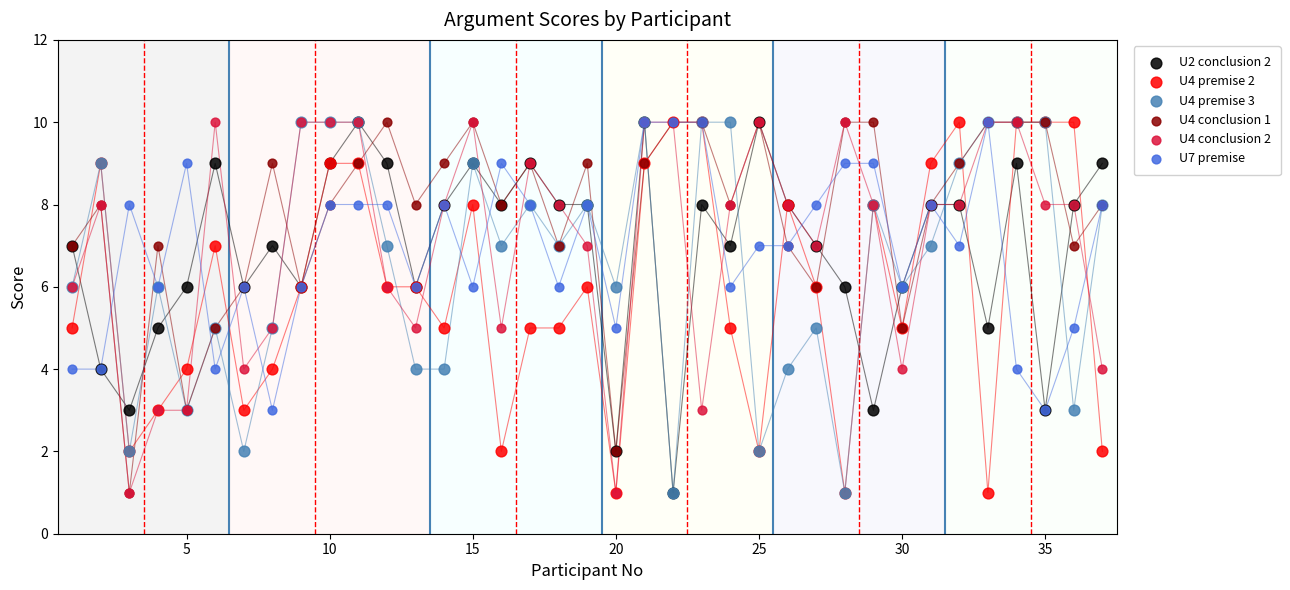

Which series contains the lowest Y value?

U2 conclusion 2